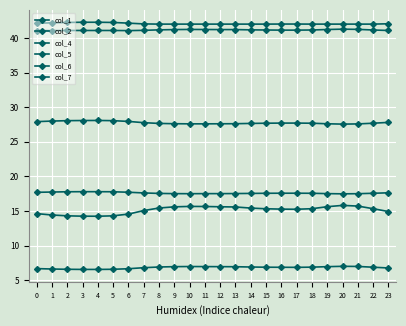

What is the approximate value of col_7 at 19?

27.6